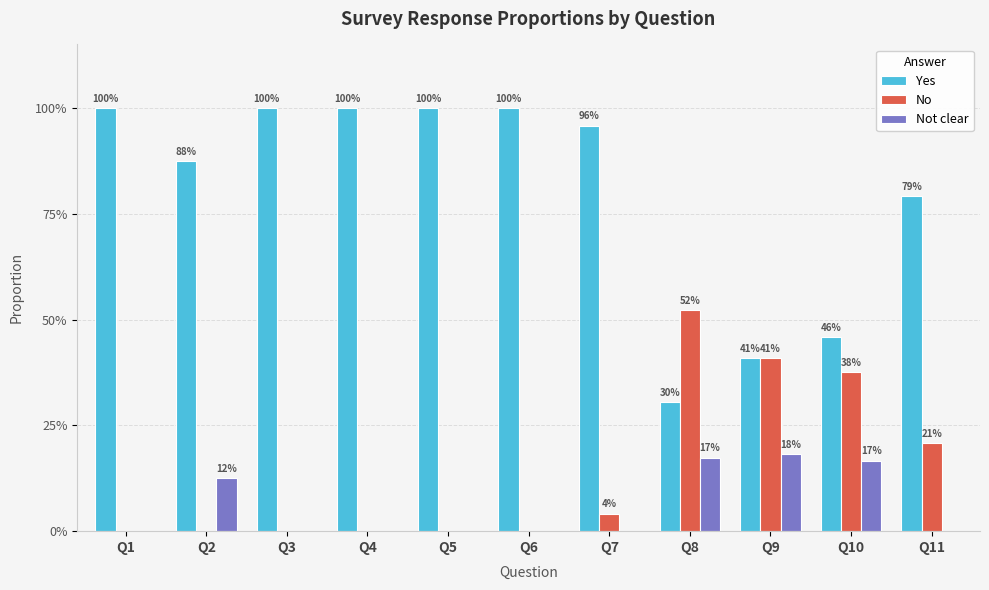

At how many categories does at least one series exceed 0?

11